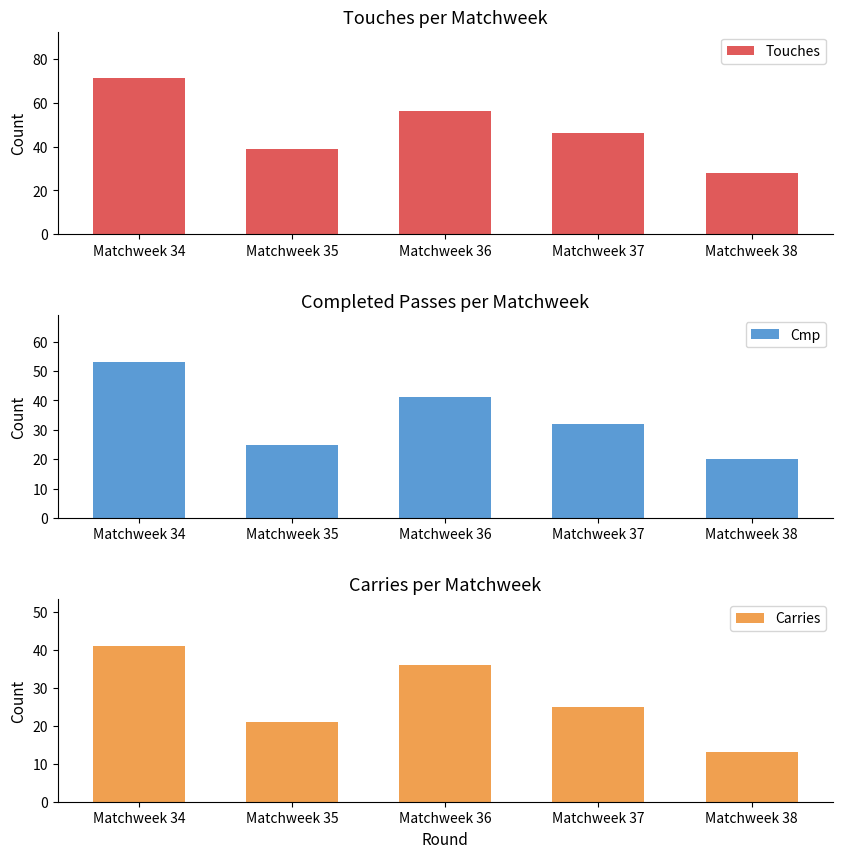

Which series has the largest total across all categories?

Touches